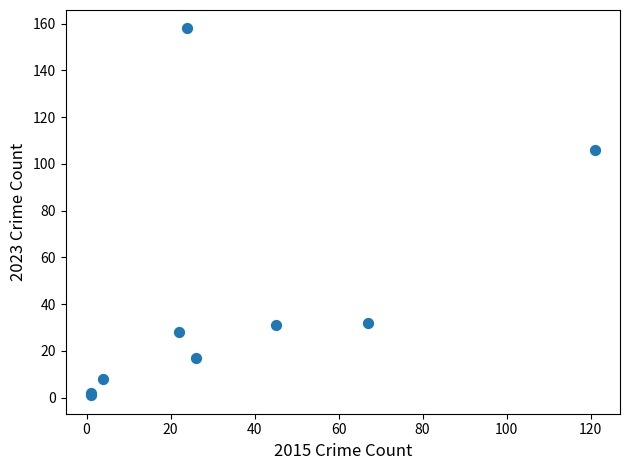

What Y value in the scatter plot is closest to 79?

106